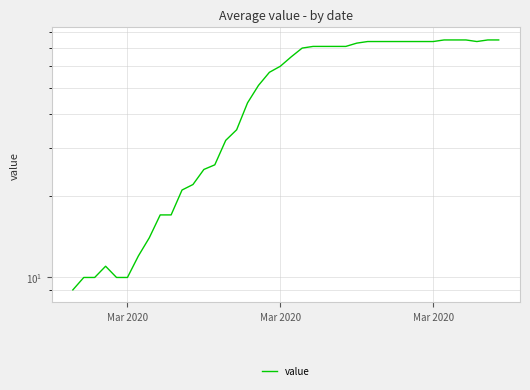

What is the sum of all values?

1952